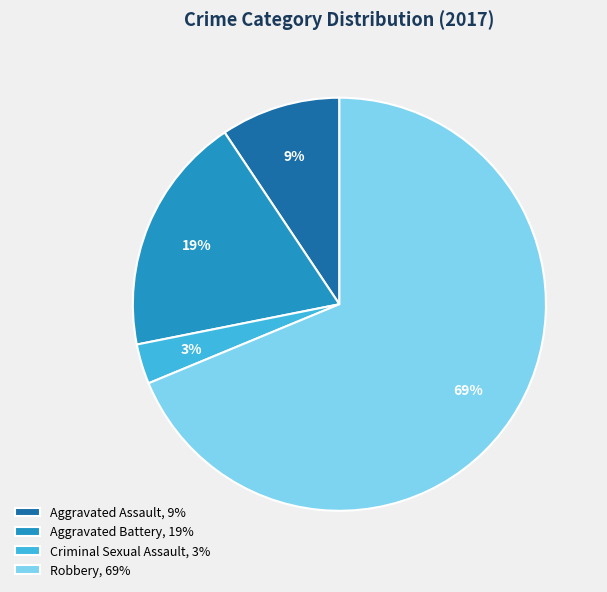

What is the ratio of the value at Aggravated Assault to the value at Criminal Sexual Assault?

3.0